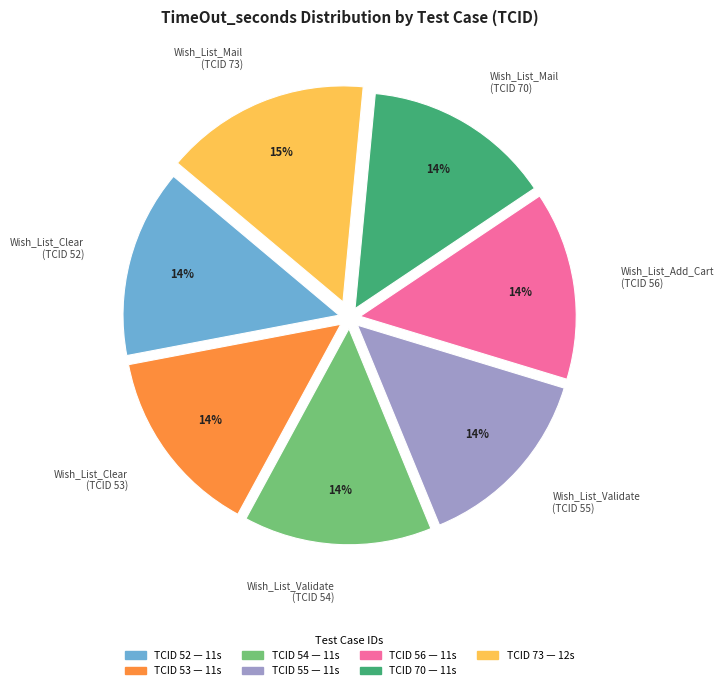

Which category has the biggest portion of the pie?

Wish_List_Mail (TCID 73)